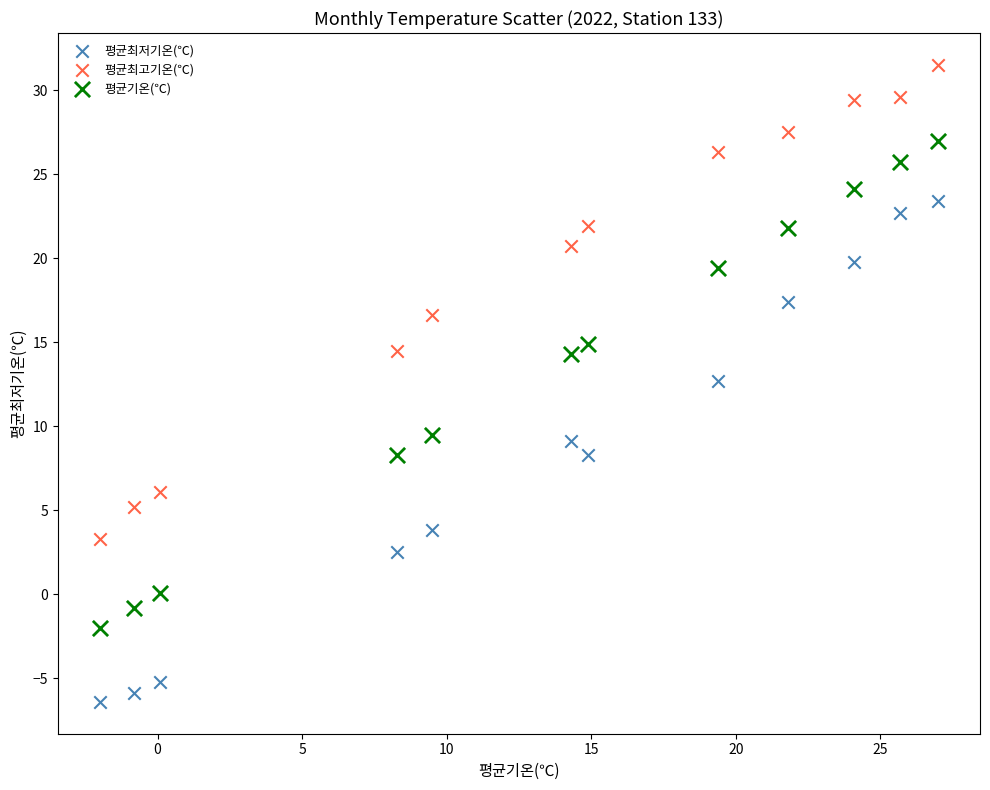

Which series has the widest spread of Y values?

평균최저기온(℃)